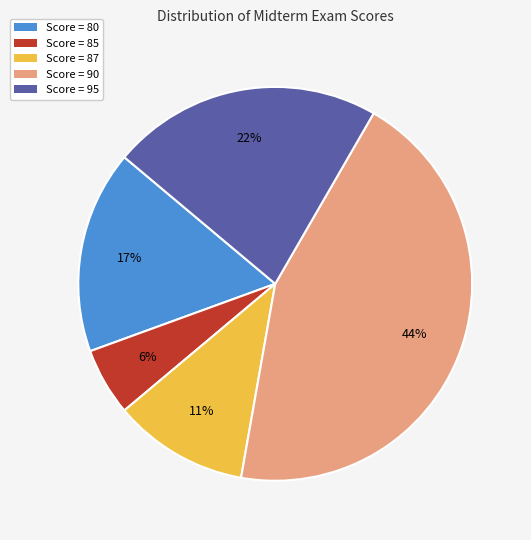

To the nearest percent, what is the average slice percentage?

20%